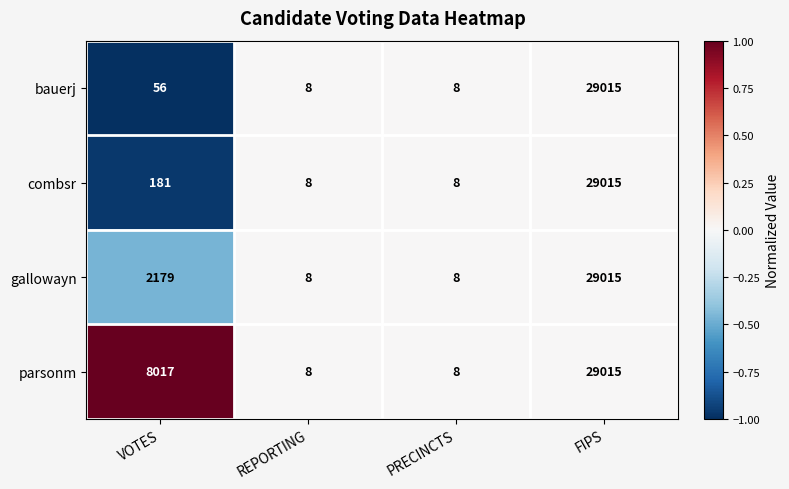

What is the sum of all combsr values?

29212